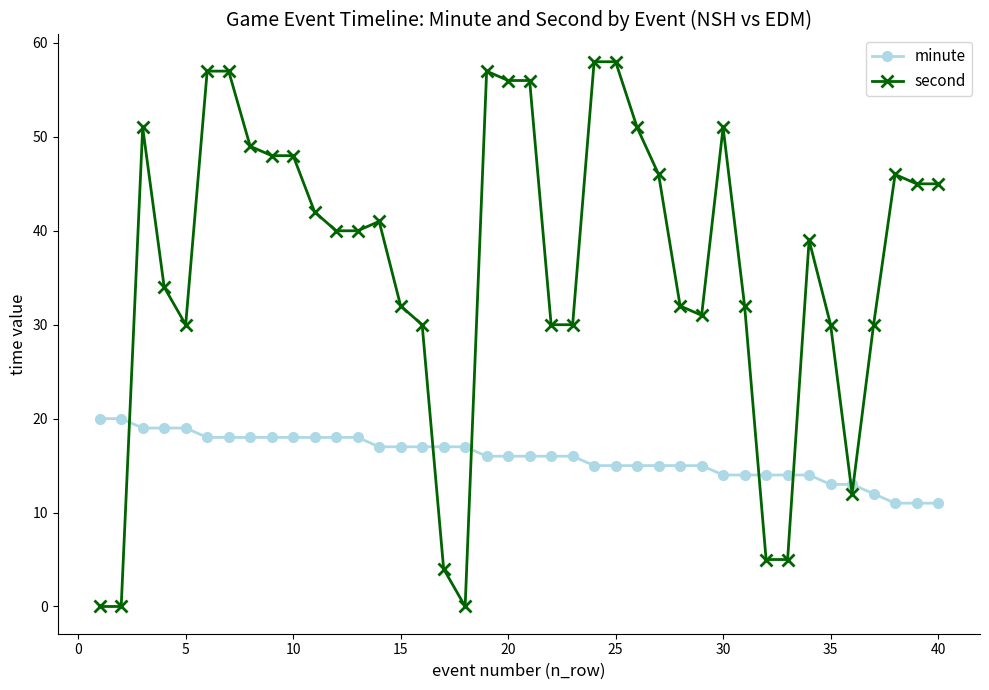

True or false: second has more than 1 points higher than both neighbors.

True